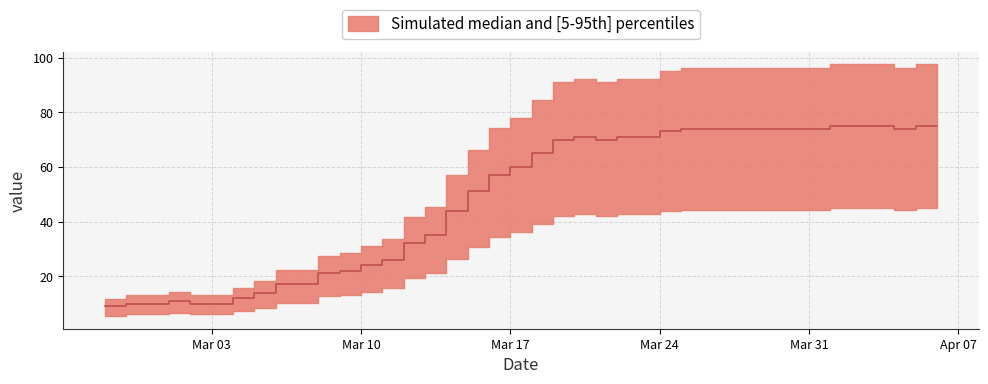

How many interior local valleys (lower than both neighbors) does the data have?

2